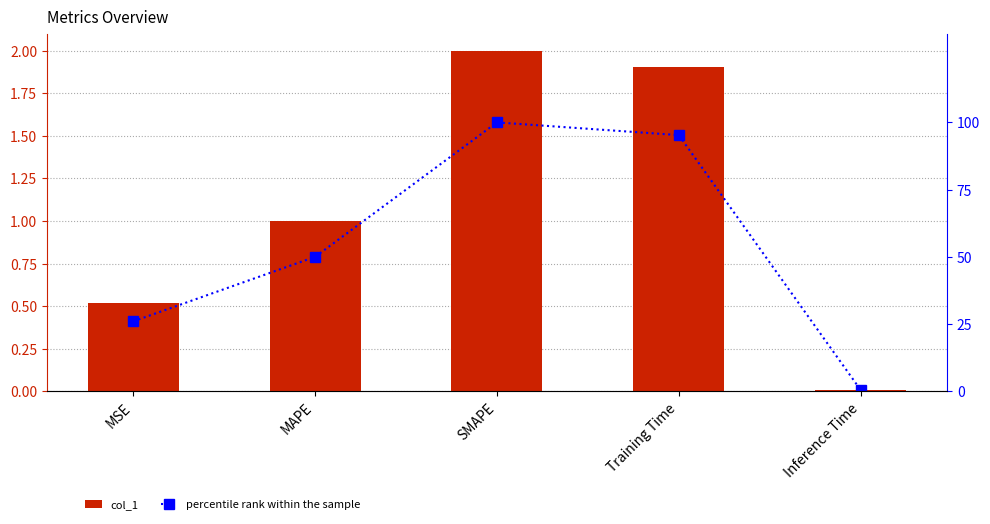

Which series has the widest spread of values?

percentile rank within the sample